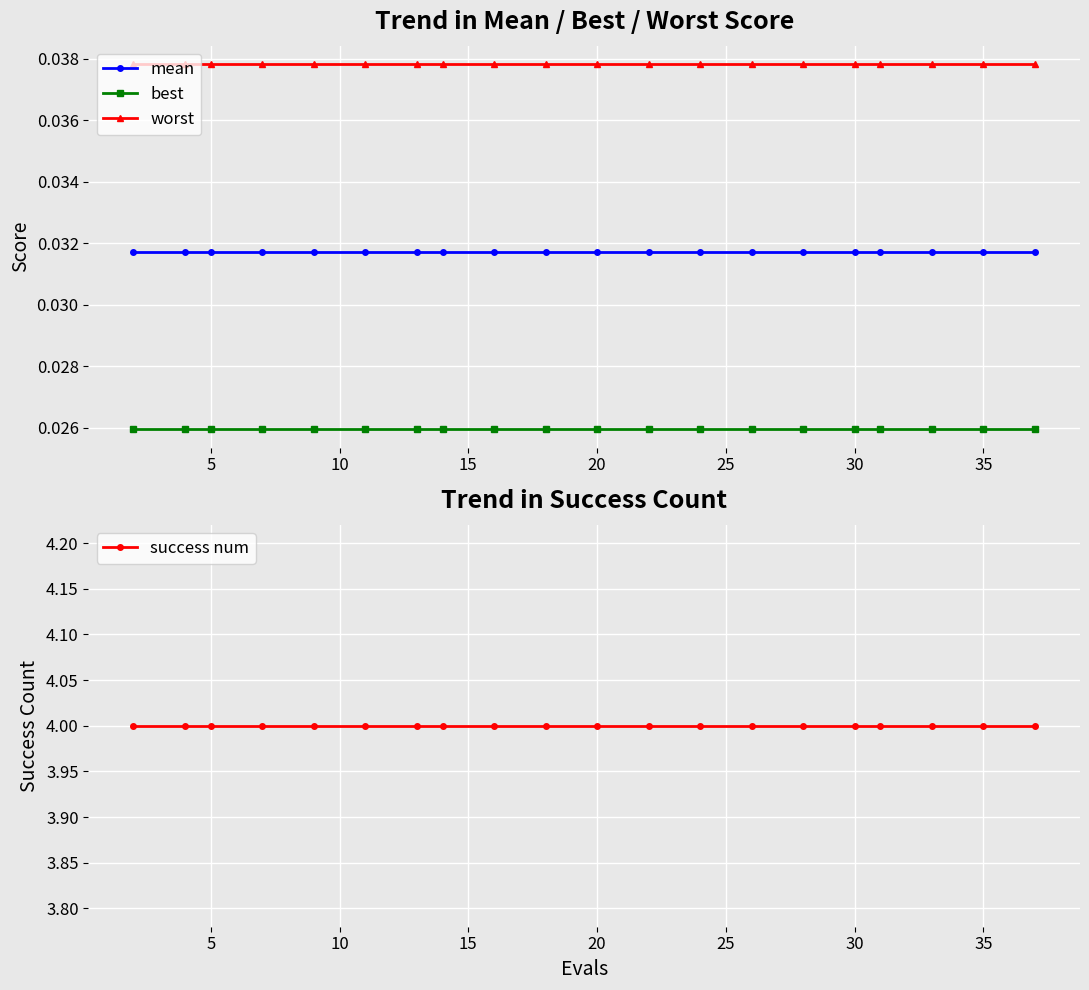

True or false: success num and best intersect in this chart.

False